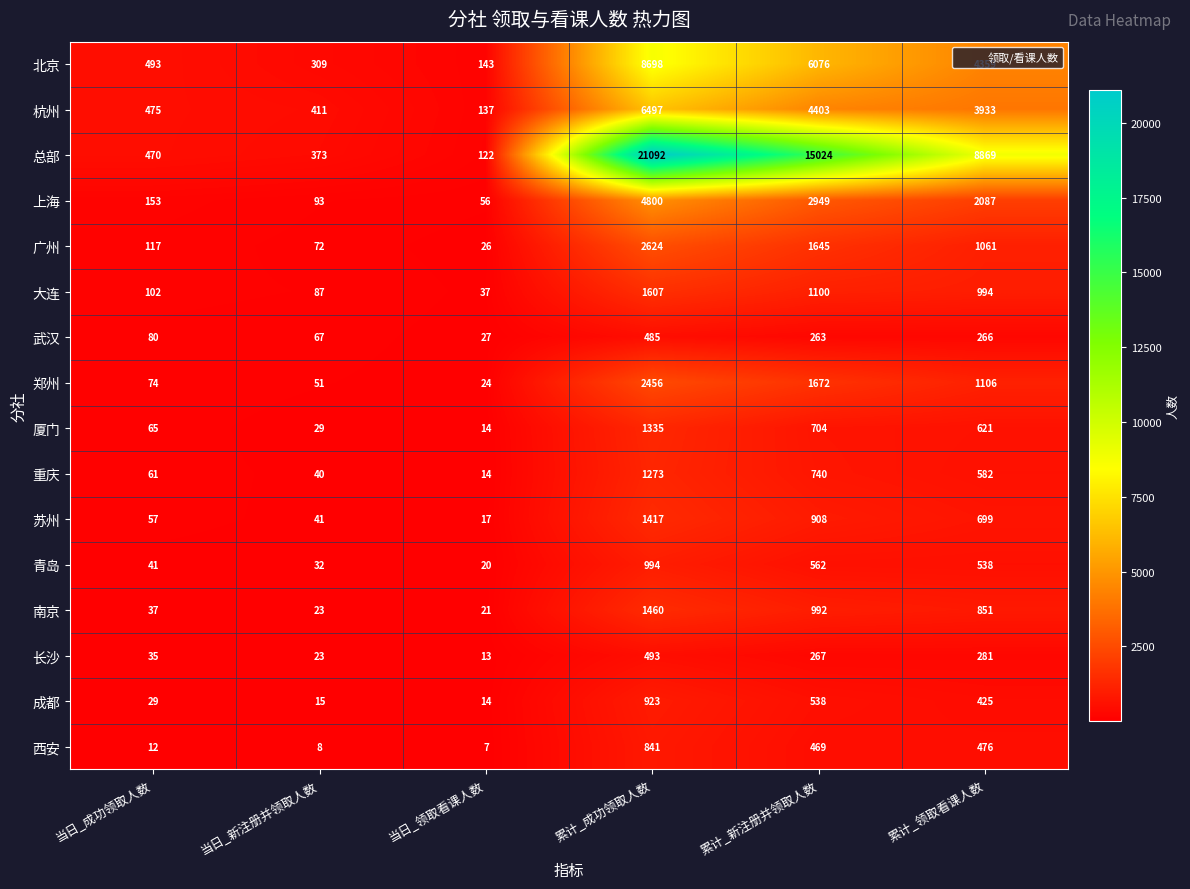

At which label does 郑州 first exceed 1106?

累计_成功领取人数